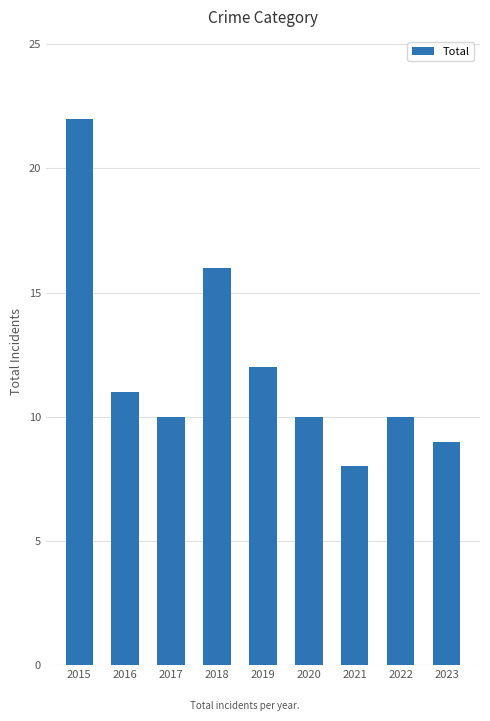

What is the greatest value displayed?

22